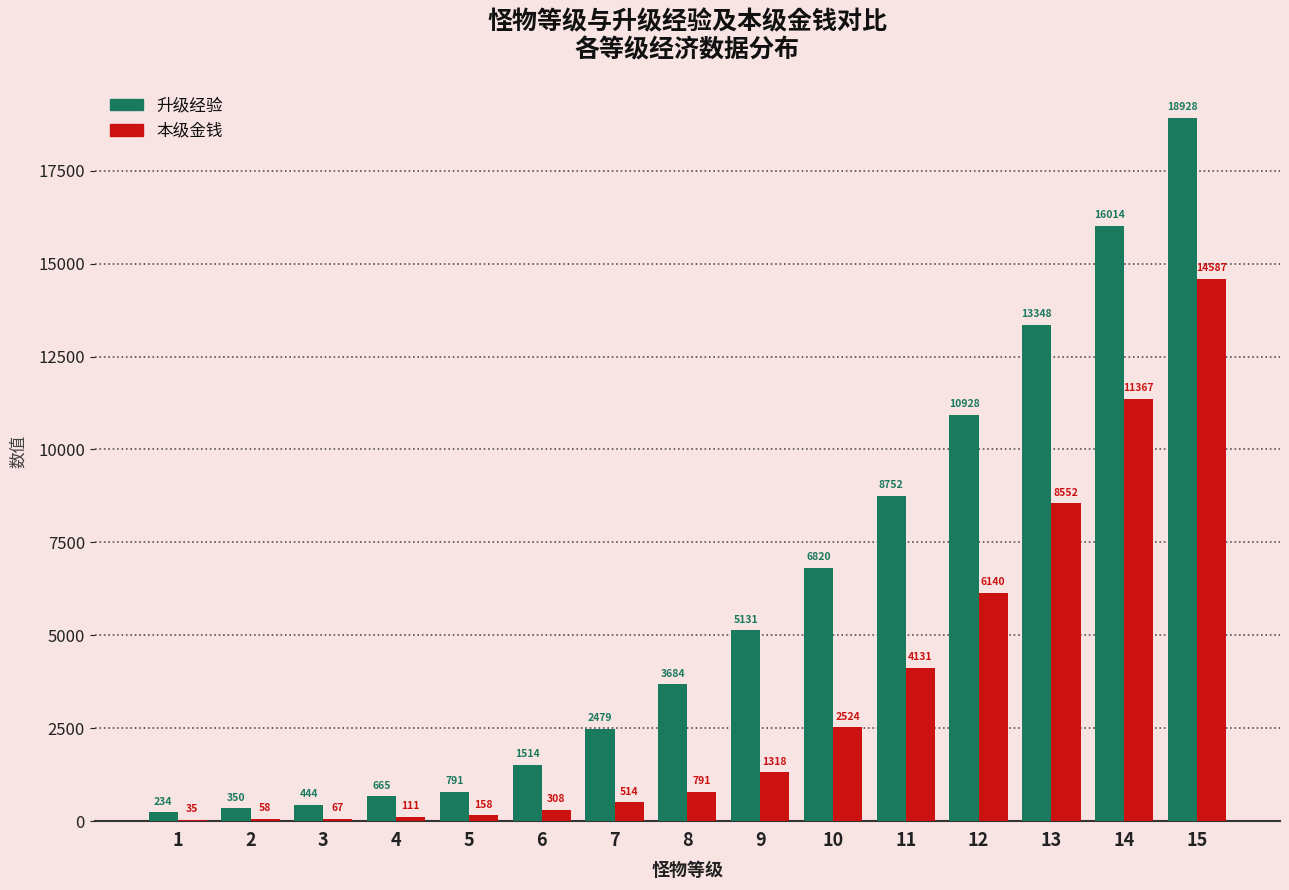

At which label is 本级金钱 closest to 7311?

12